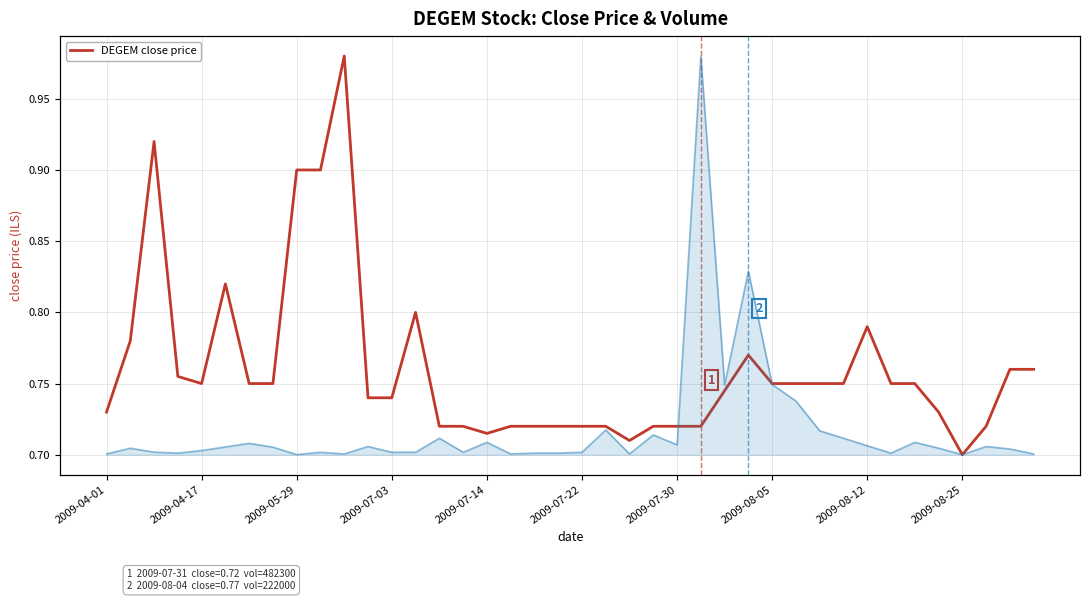

How many lines are shown in the chart?

1